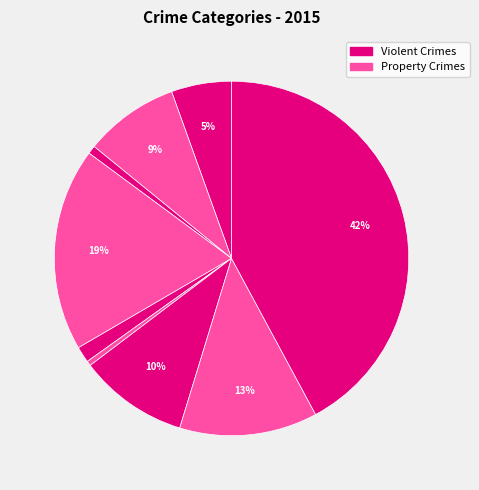

Rank the categories by value from lowest to highest.

Homicide, Arson, Criminal Sexual Assault, Aggravated Assault, Aggravated Battery, Motor Vehicle Theft, Robbery, Burglary, Theft